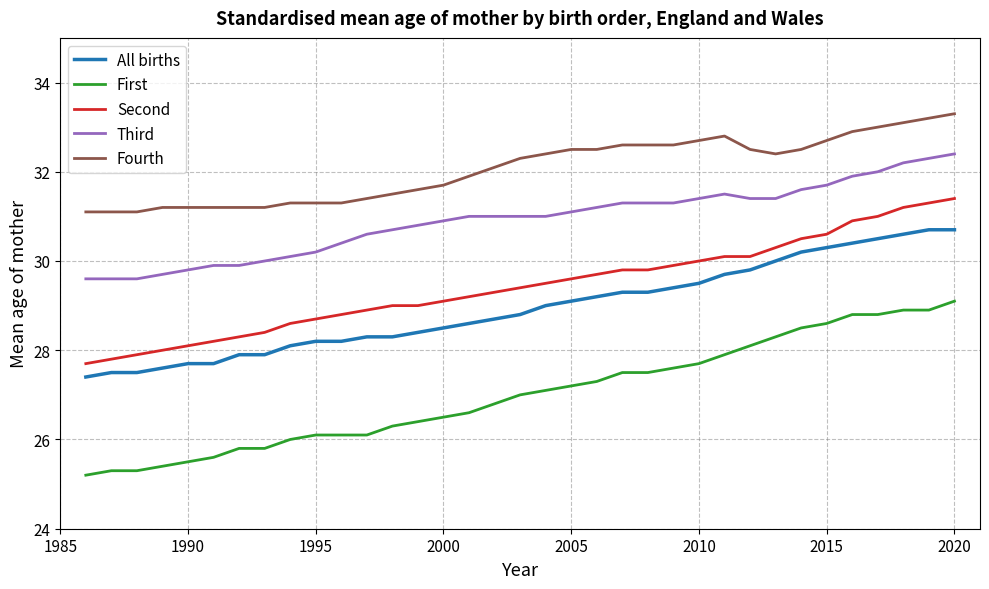

At 1990, list the series in order from largest to smallest.

Fourth, Third, Second, All births, First